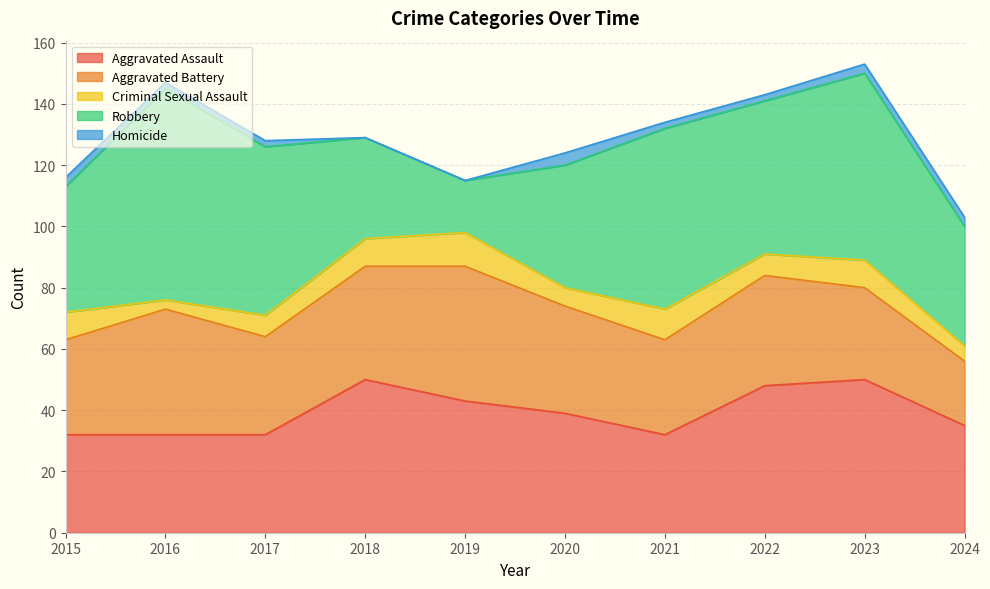

What is the difference between the maximum and minimum values in the Criminal Sexual Assault series?

8